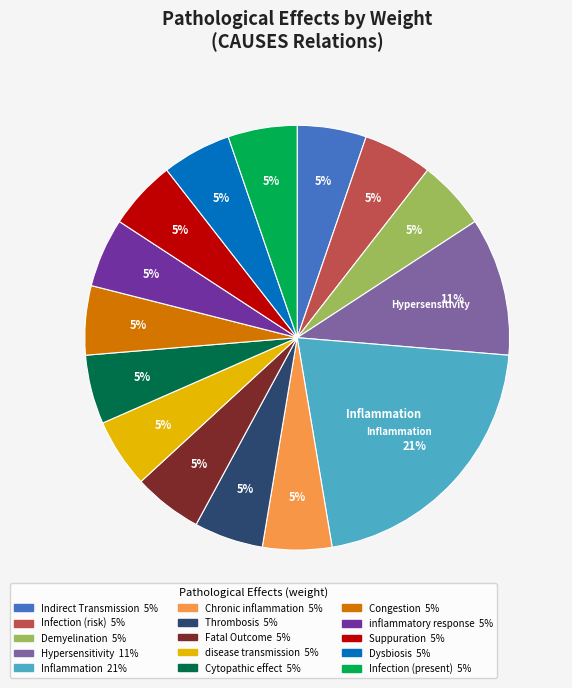

Combined, do Thrombosis and disease transmission account for over 50%?

No